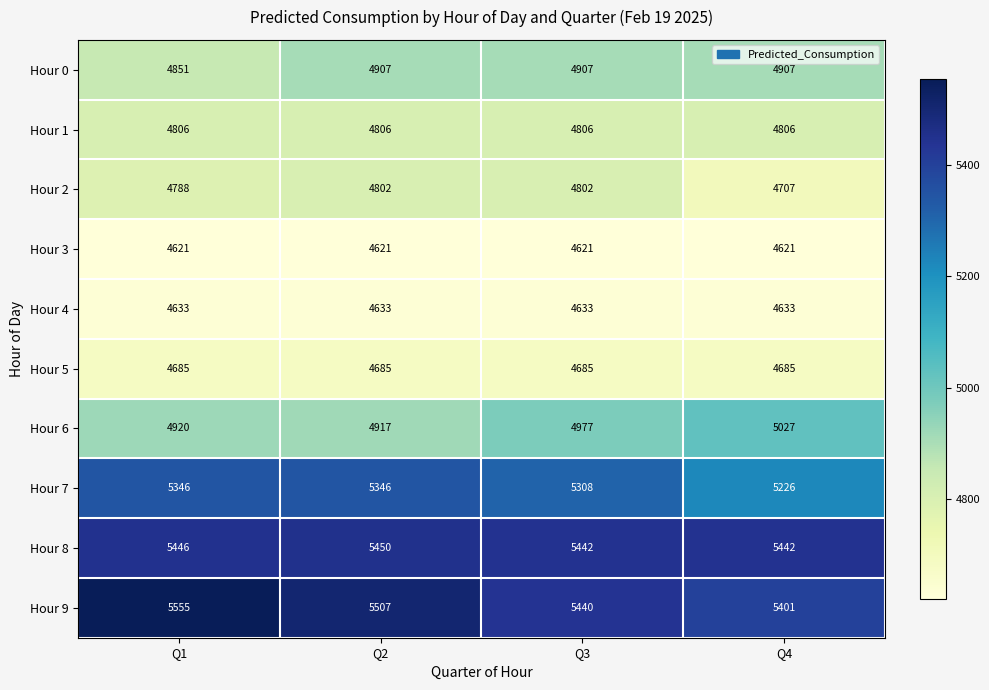

What is the maximum value shown in the chart?

5555